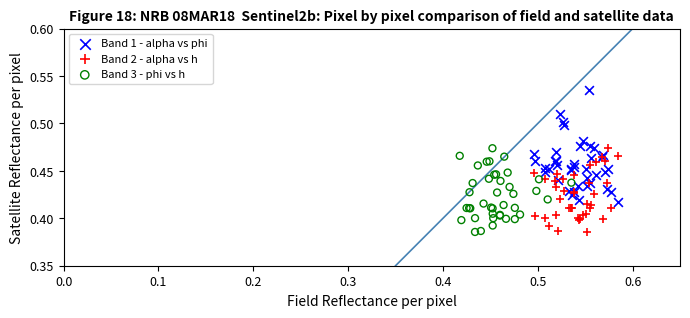

Which series contains the highest Y value?

Band 1 - alpha vs phi